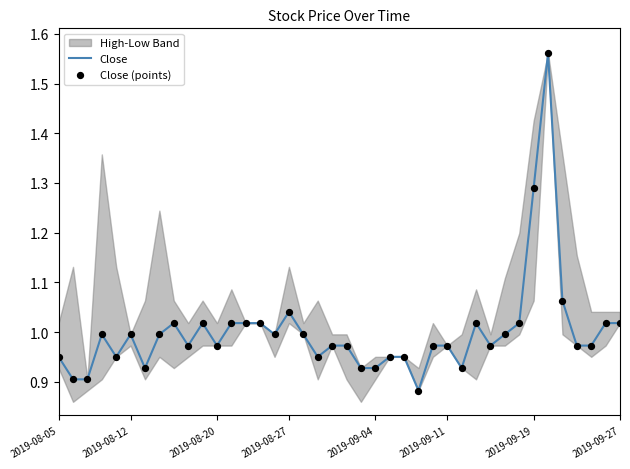

Which series has the largest Y range (max minus min)?

Close